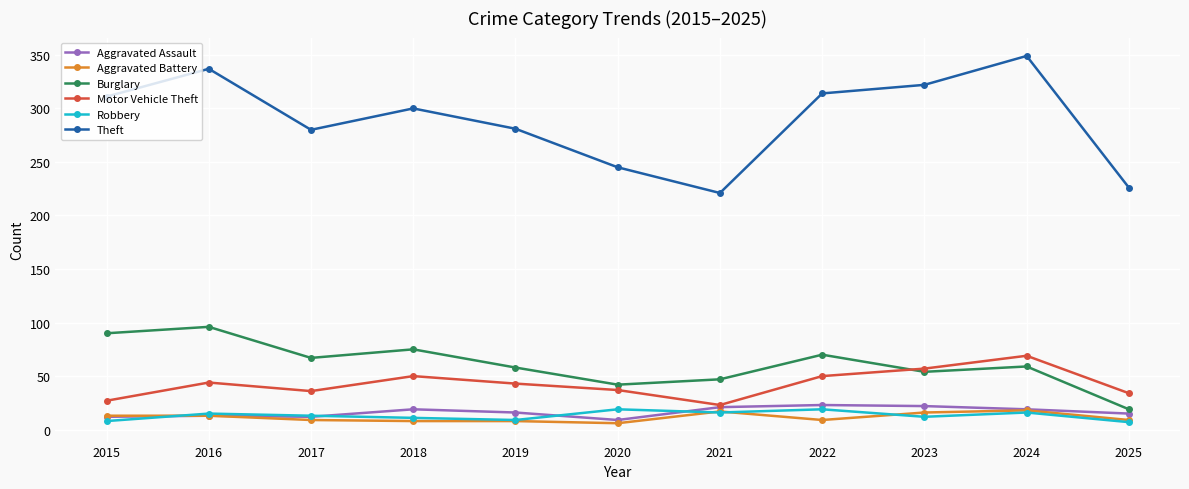

Which series changed the most between 2016 and 2017?

Theft